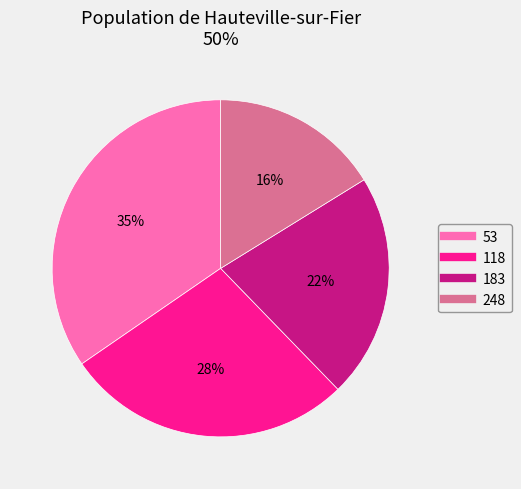

Does 53 represent more than half of the total?

No